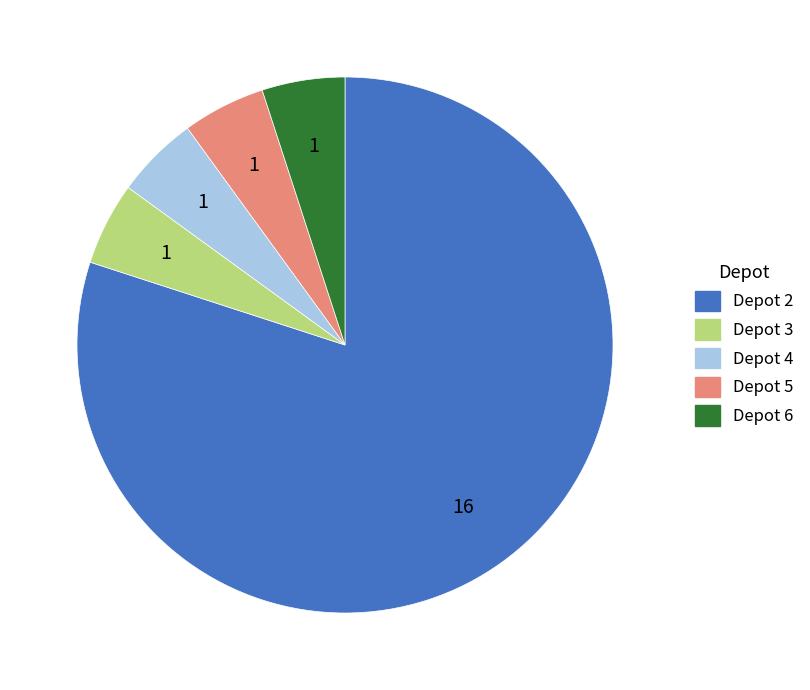

How many slices are in this pie chart?

5